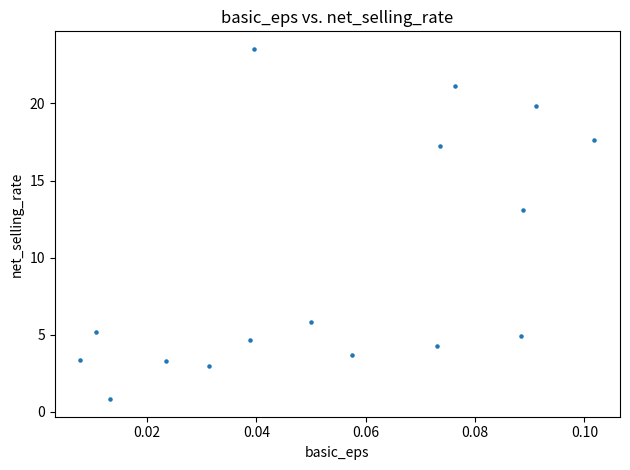

What Y value in the scatter plot is closest to 12?

13.1